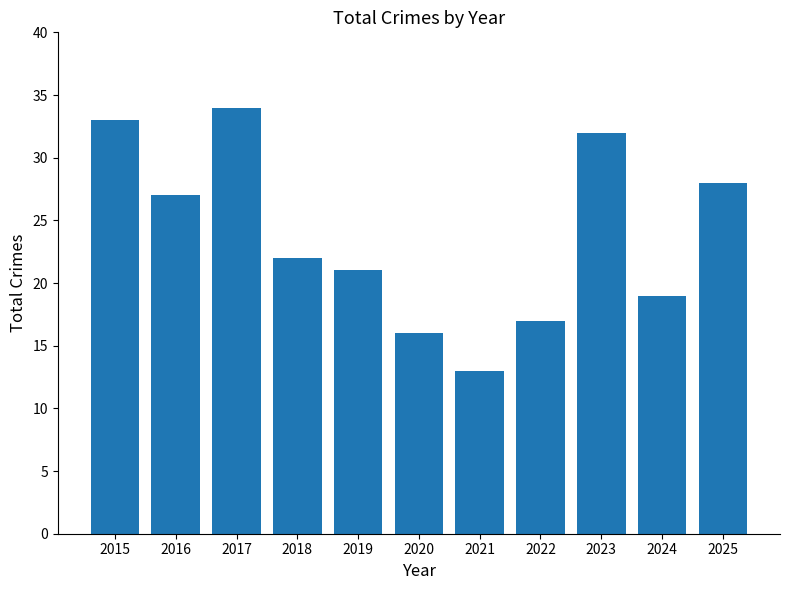

At which label does the data first exceed 22?

2015